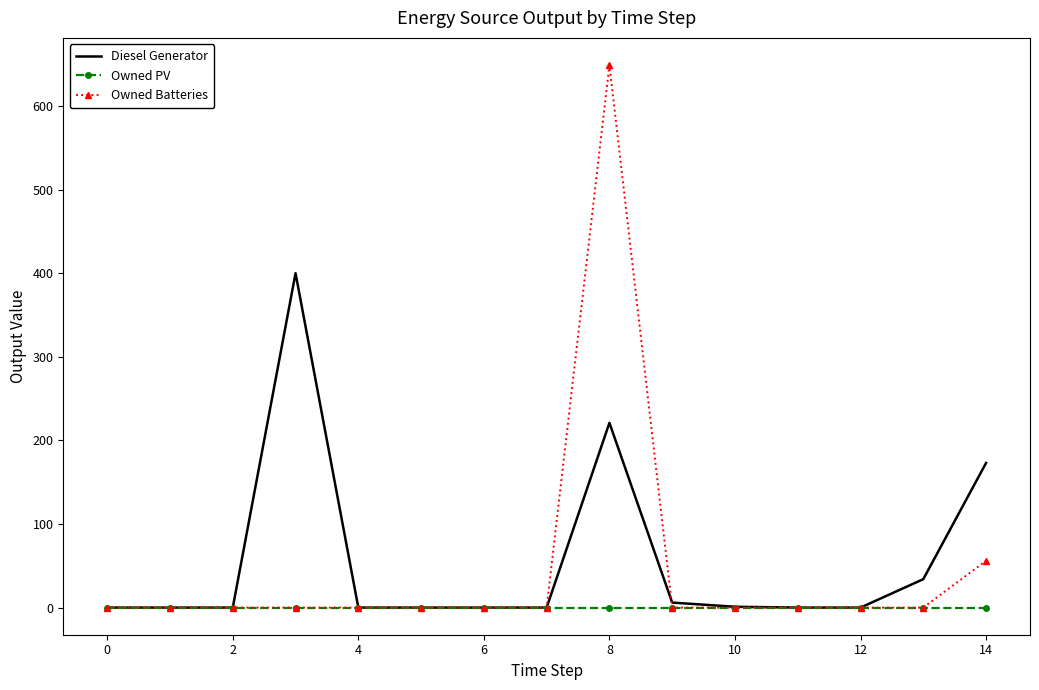

Which series has the largest range (max minus min)?

Owned Batteries